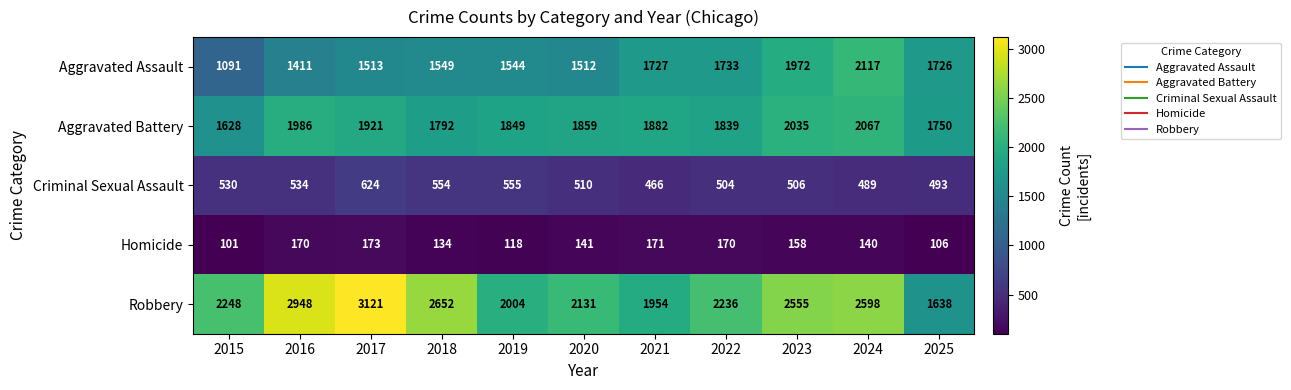

What is the difference between the highest and lowest values at 2021?

1783